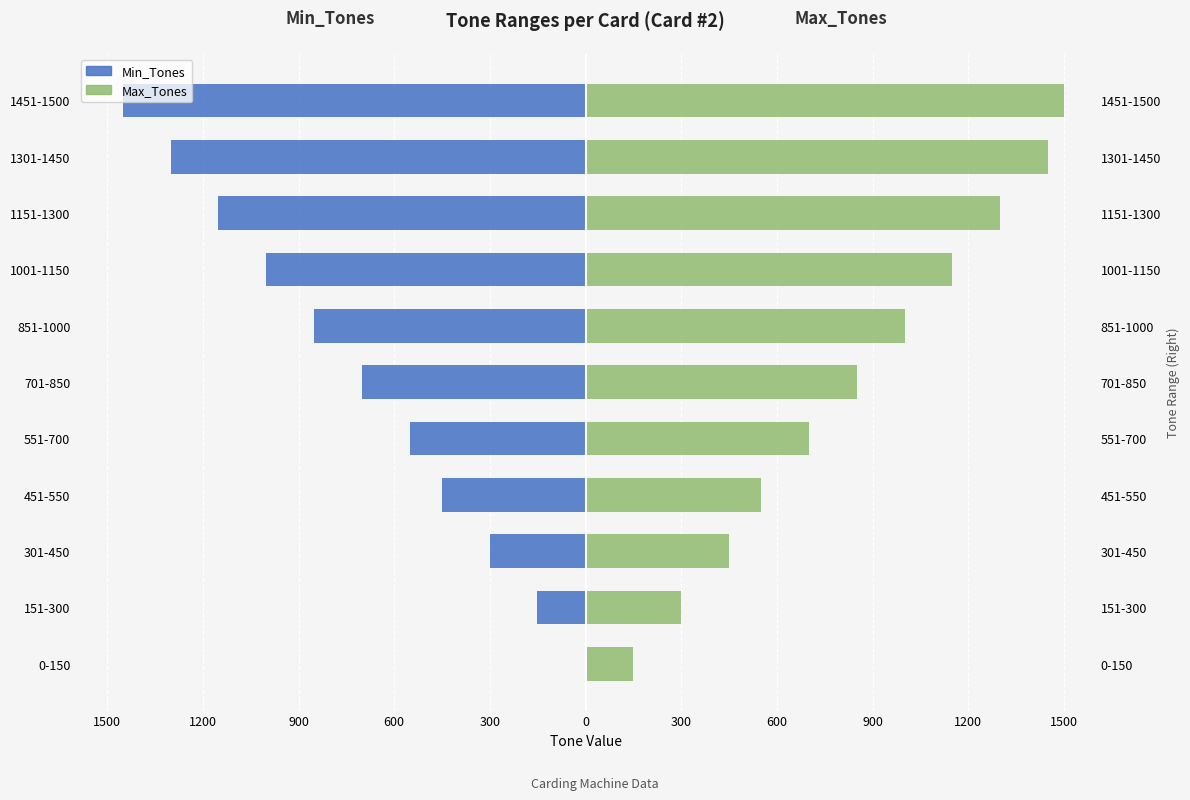

How many series are shown in this chart?

2